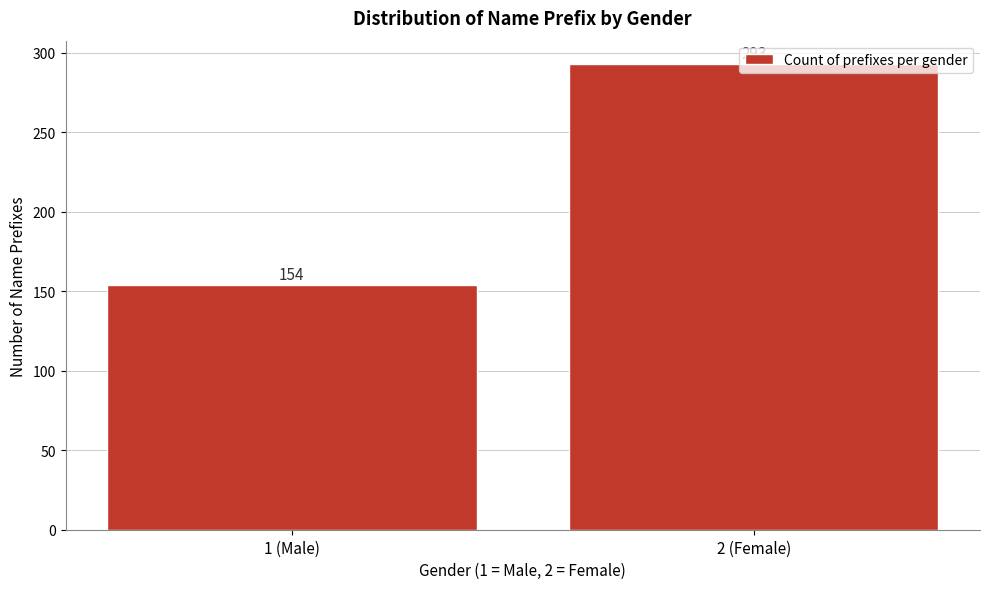

At which label is the value closest to 223?

1 (Male)